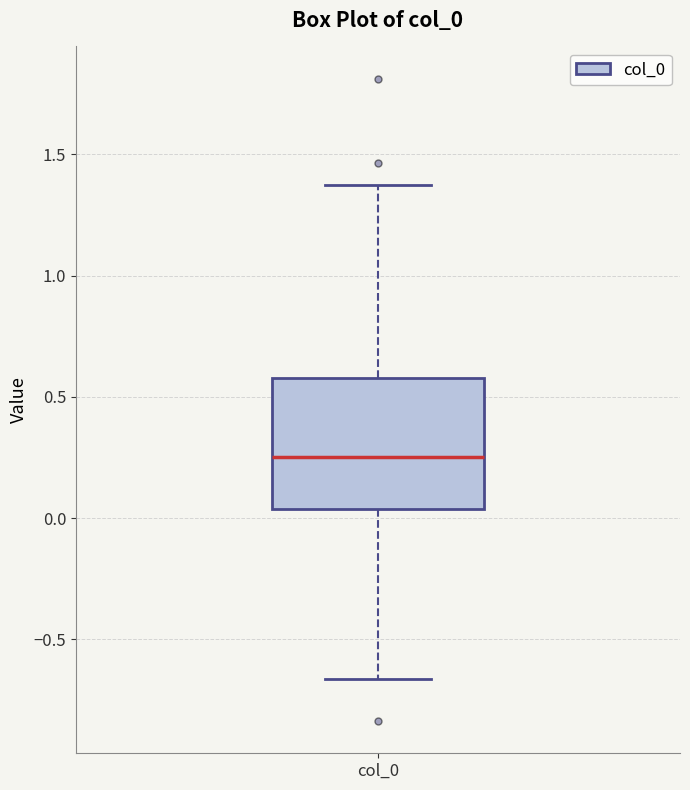

Read this box plot against the y-axis: the position of the median line, the range covered by the box, and the ends of both whiskers. The values are not printed on the chart, so give them approximately, as read against the axis.

median 0.25, box 0.05 to 0.60, whiskers -0.65 to 1.35